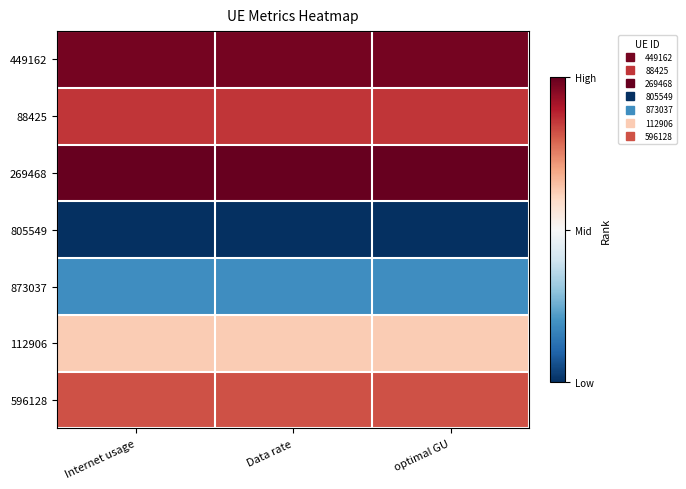

What is the total value across all series at Data rate?

4.5